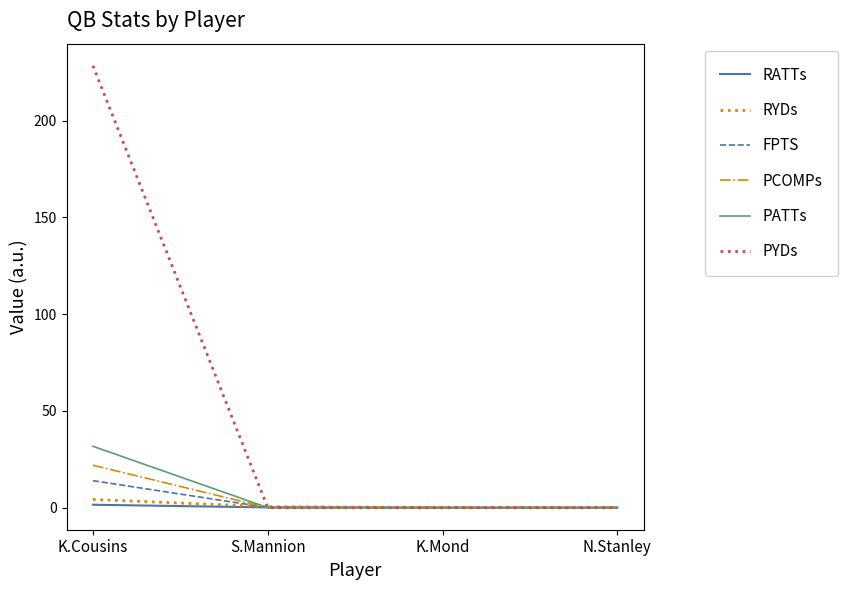

The PCOMPs series shows 0.0 at S.Mannion. True or false?

True